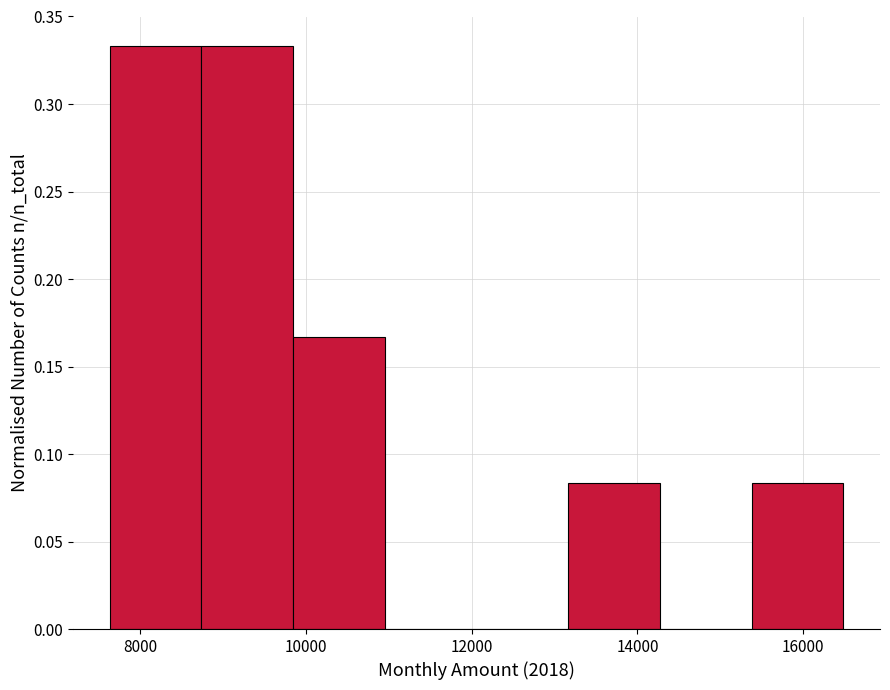

What is the height of the bar covering 15400 to 16400 on the x-axis? Neither the bar edges nor the heights are printed on the chart, so give them approximately, as read against the axes.

0.085